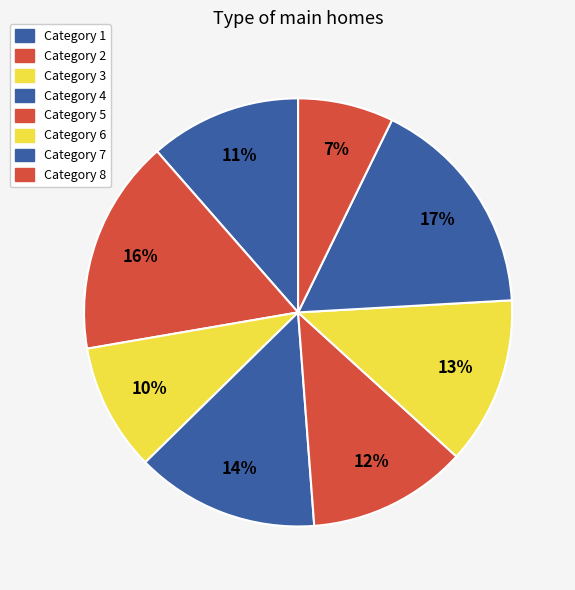

Count the number of slices in the pie.

8